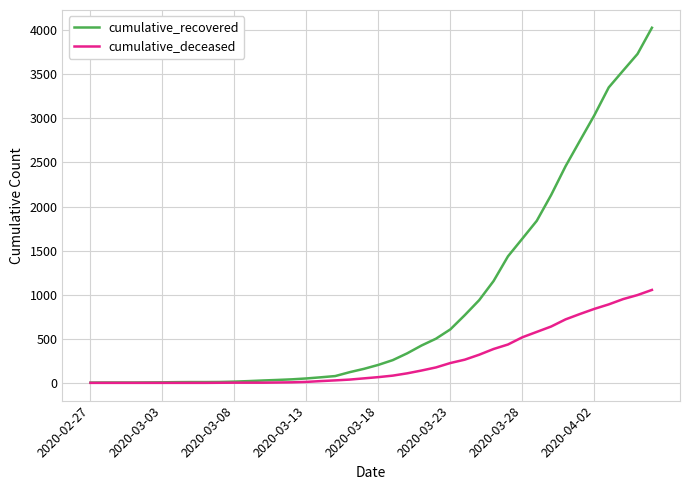

Which series has the widest spread of values?

cumulative_recovered